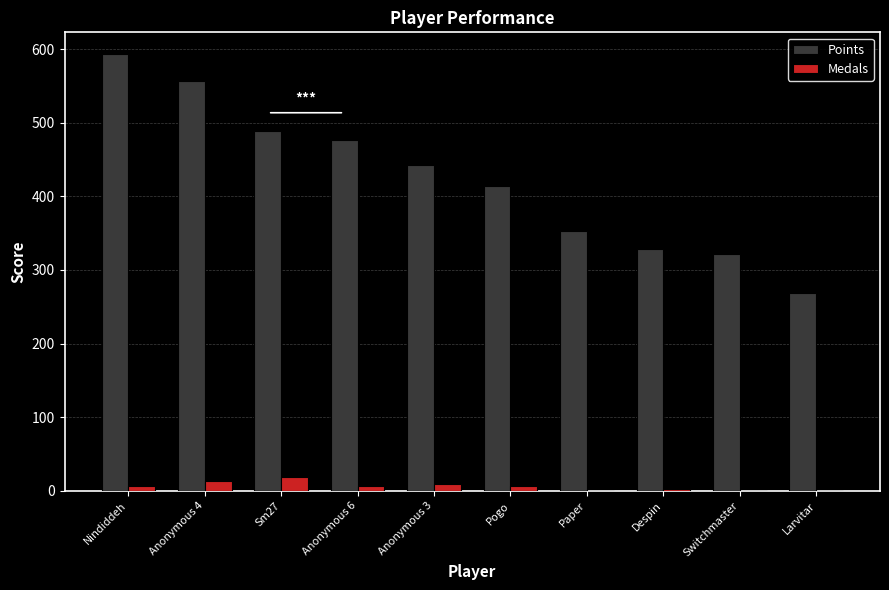

What is the total value across all series at Paper?

353